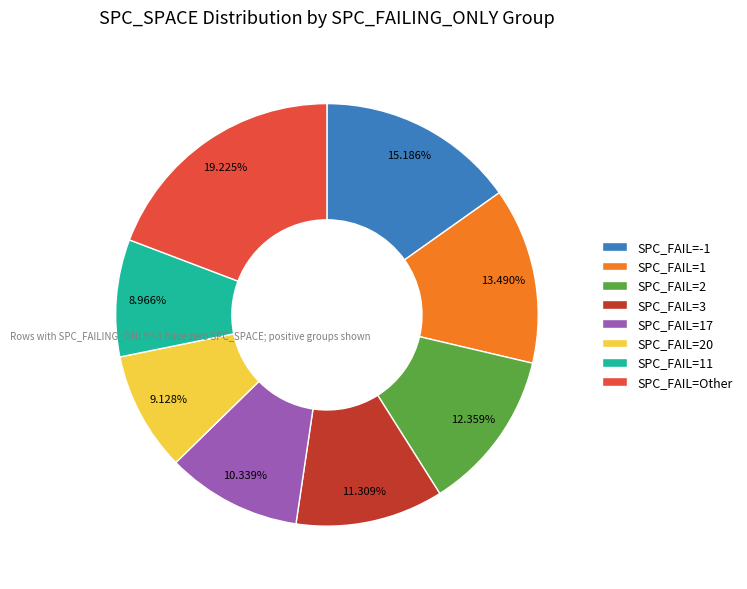

Which has a higher value, SPC_FAIL=Other or SPC_FAIL=1?

SPC_FAIL=Other